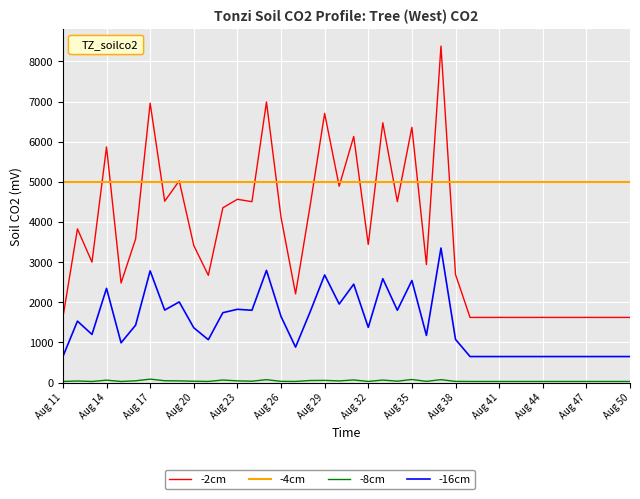

Which series has the largest total across all categories?

-4cm